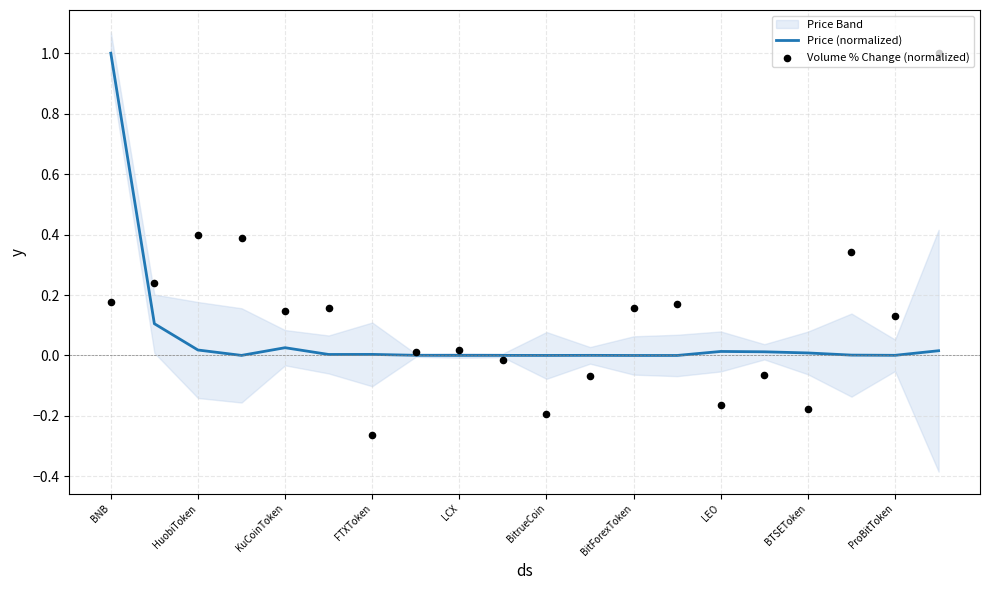

Which series has the widest spread of Y values?

Volume % Change (normalized)